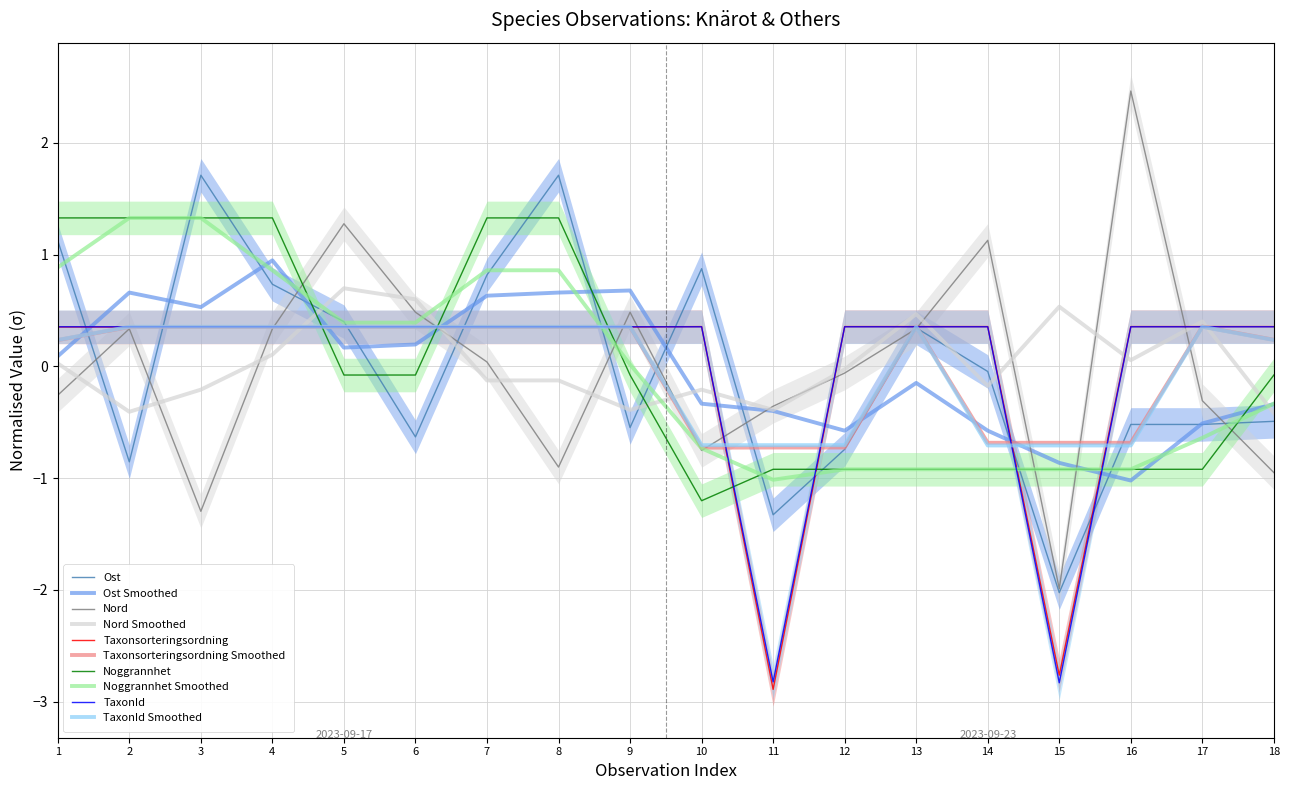

True or false: TaxonId has a value of 0.1 at 7.

False